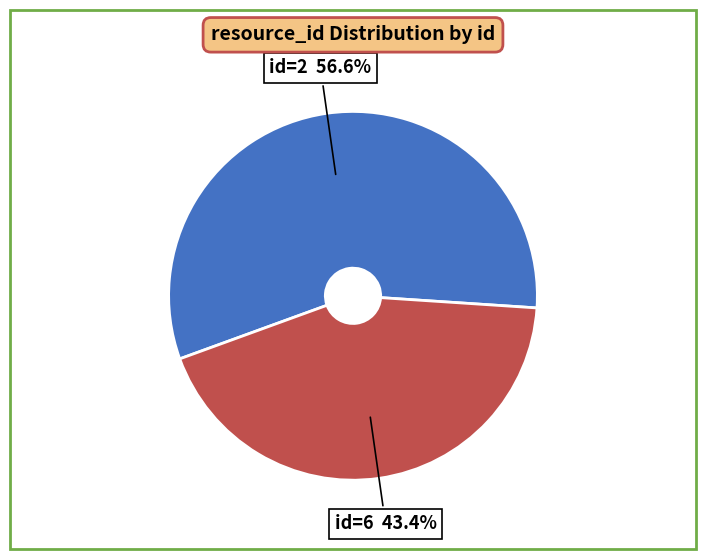

What is the total percentage of id=2 and id=6?

100.0%